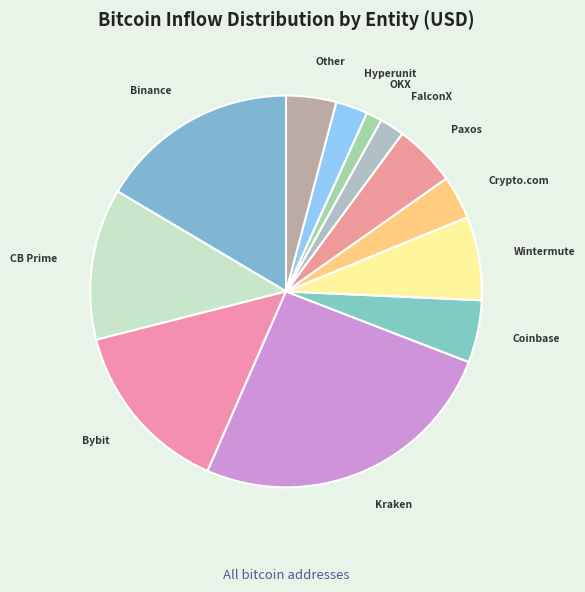

How many segments does this pie chart have?

12